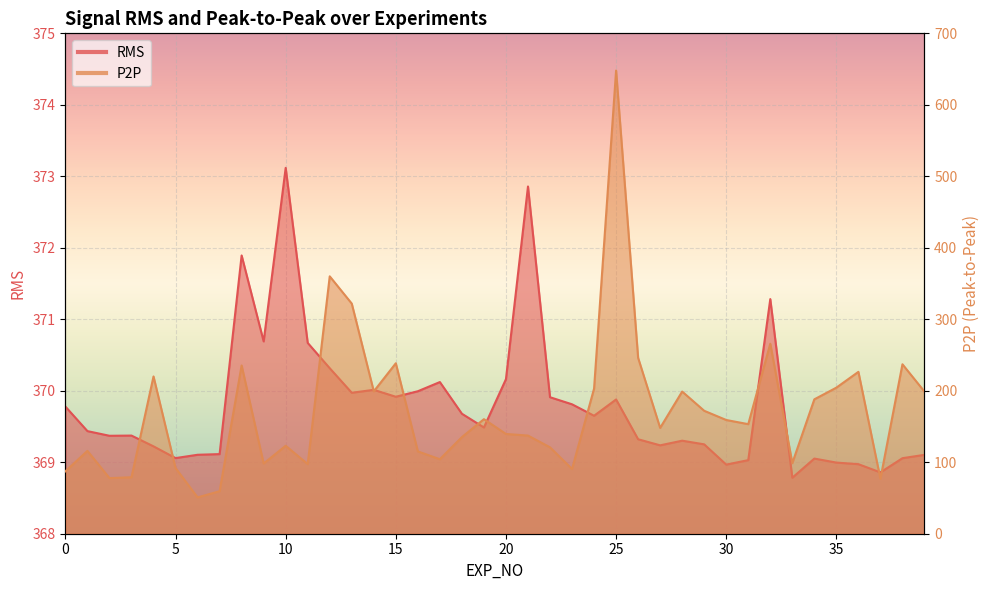

Is it true that RMS equals 369.0 at 35?

True